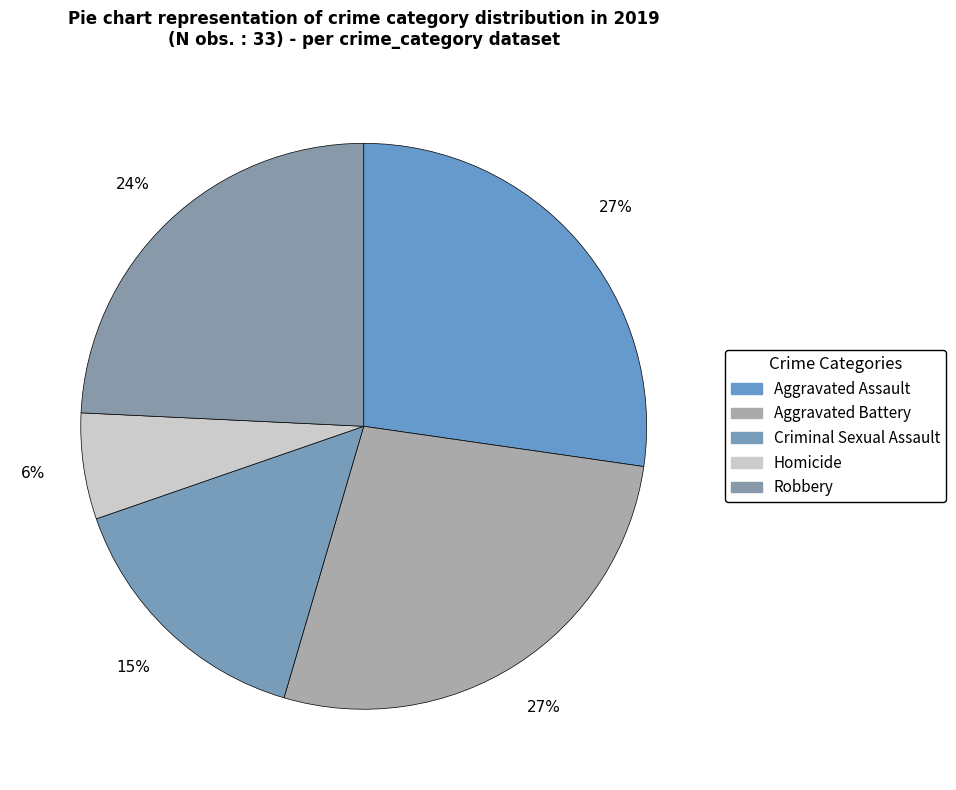

Rank the categories by value from lowest to highest.

Homicide, Criminal Sexual Assault, Robbery, Aggravated Assault, Aggravated Battery